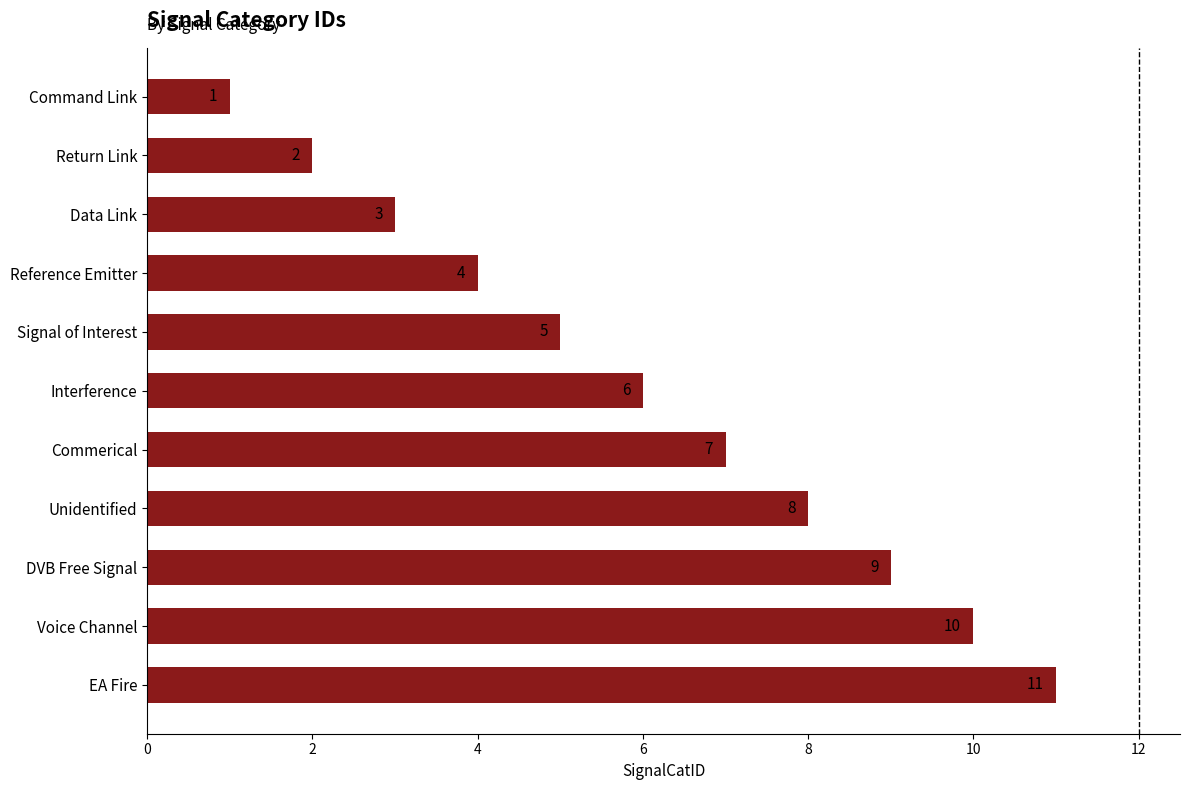

What is the change in value from Return Link to DVB Free Signal?

+7